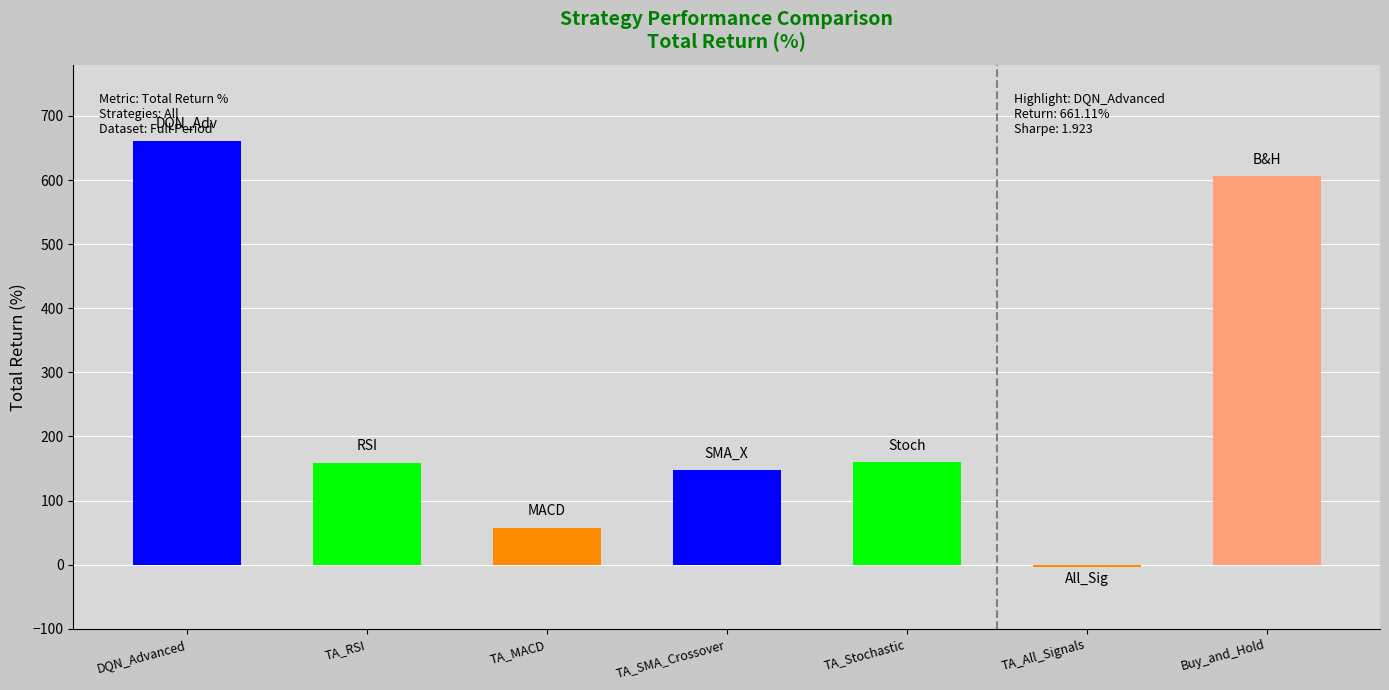

Reading left to right, what are all the values shown in this chart?

final_portfolio_value: 221.3	75.3	45.8	72.0	75.5	28.0	205.2
total_return_%: 661.1	159.0	57.5	147.5	159.6	-3.5	605.8
sharpe_ratio_annualized: 1.9	1.1	0.7	1.0	1.0	-0.0	1.6